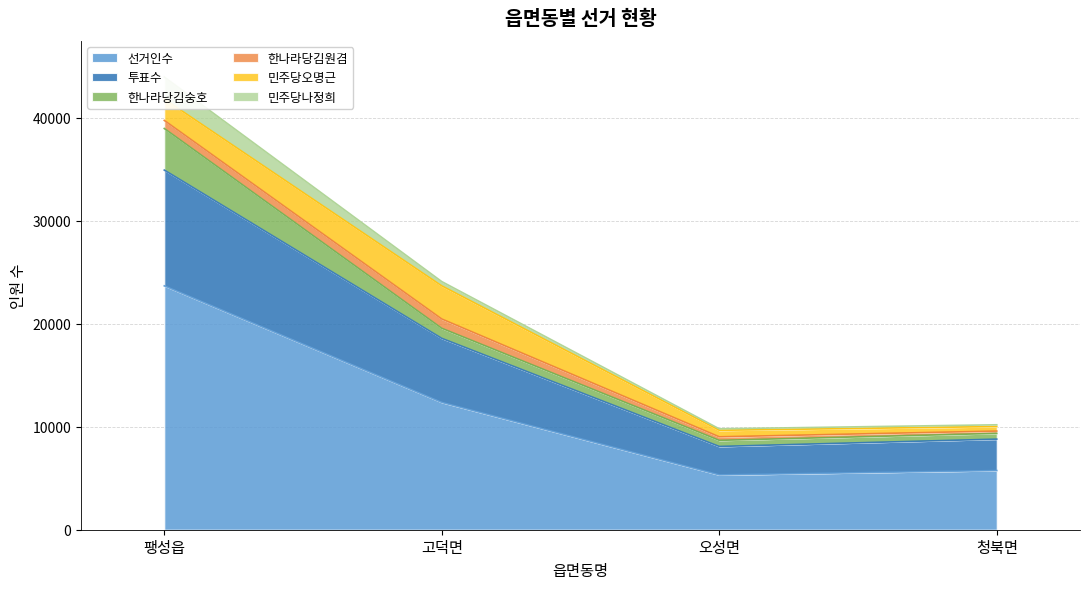

What is the total value across all series at 고덕면?

24085